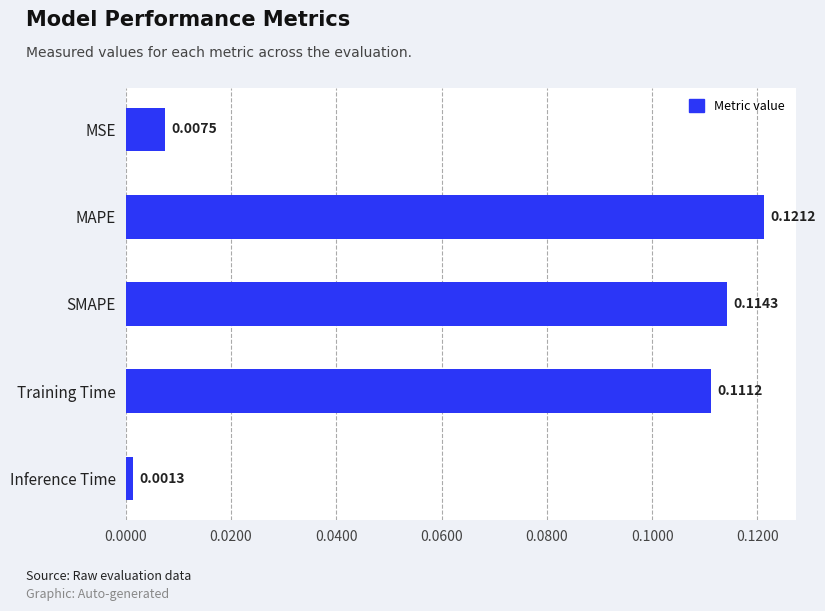

Does the chart contain stacked bars?

No